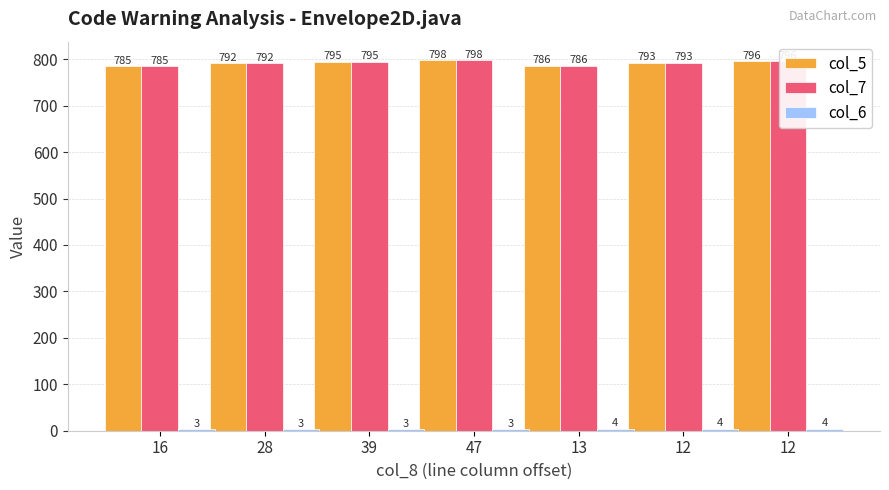

Reading left to right, transcribe all the data shown in this chart.

col_5: 785	792	795	798	786	793	796
col_7: 785	792	795	798	786	793	796
col_6: 3	3	3	3	4	4	4